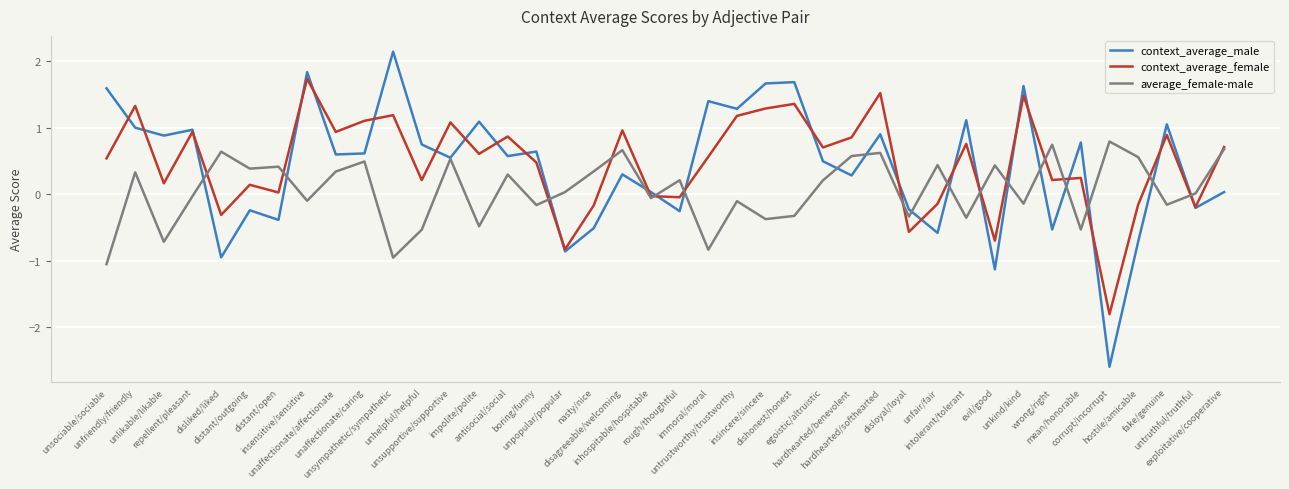

Which series has the largest range (max minus min)?

context_average_male